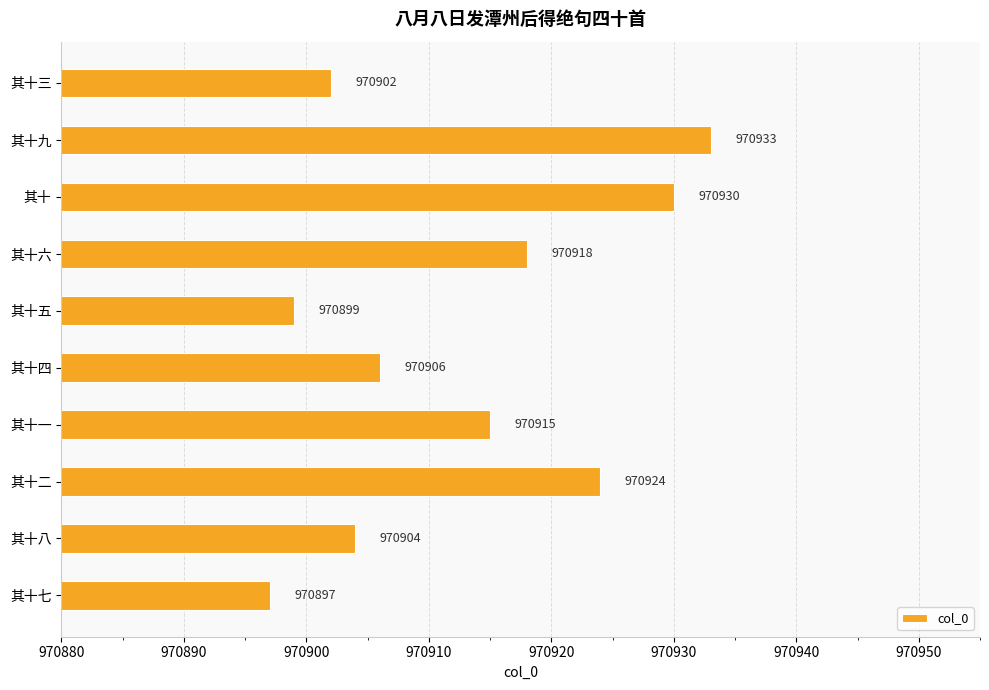

How many data points does each series have?

10